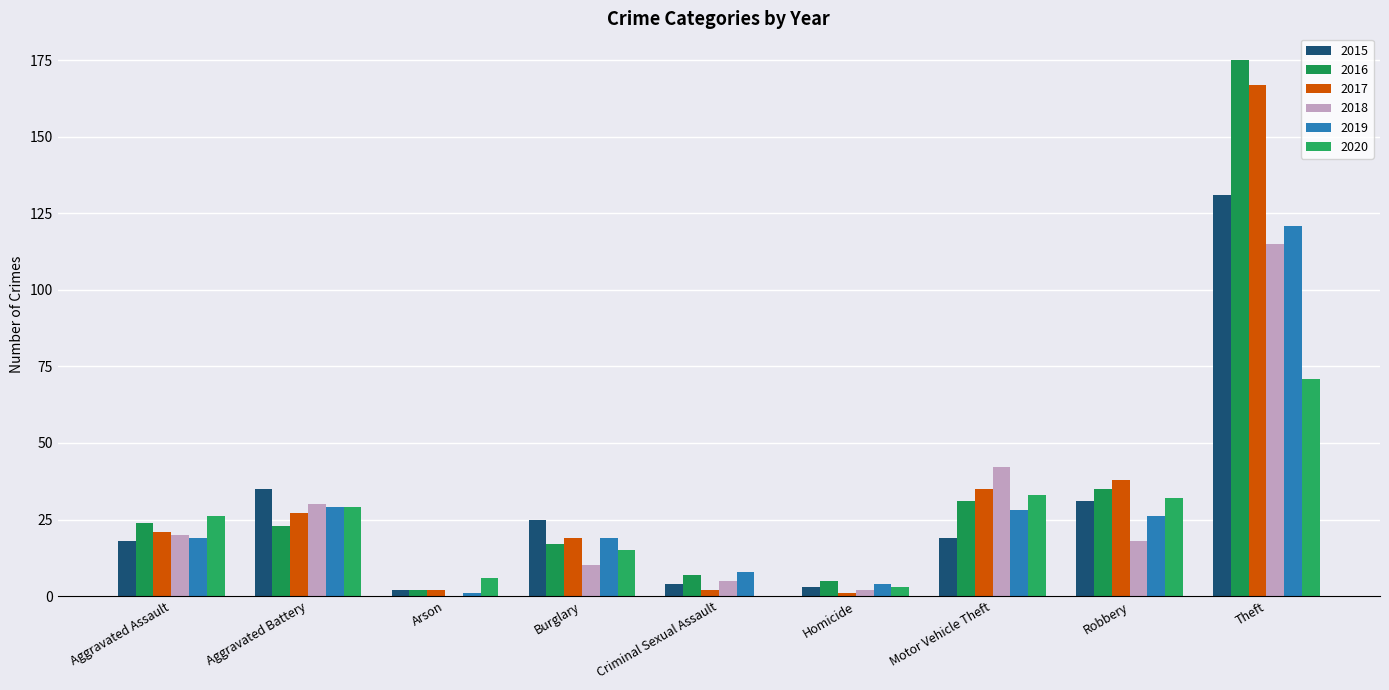

What are all the series names shown in the legend?

2015, 2016, 2017, 2018, 2019, 2020